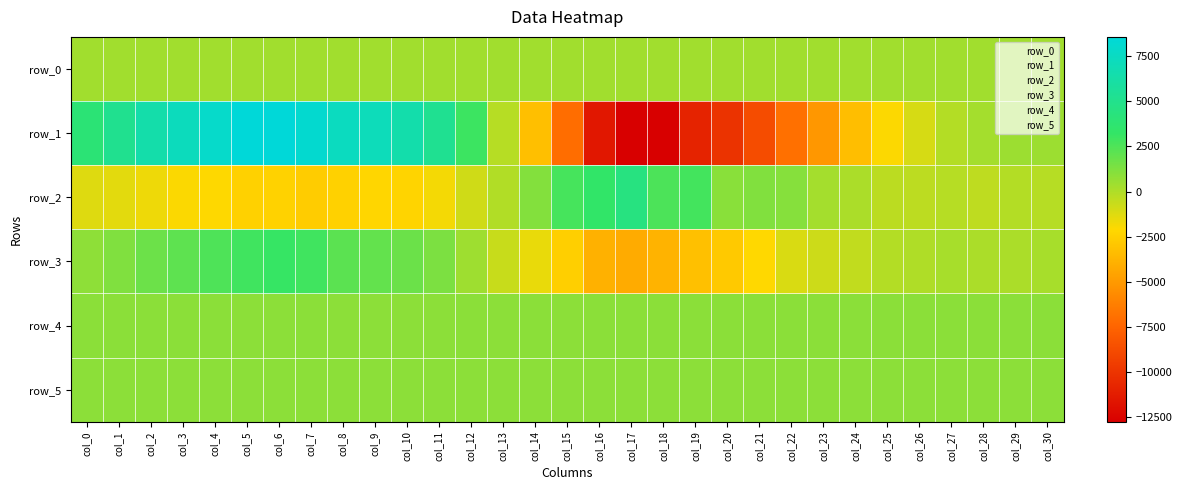

The value of row_5 at col_27 is 498.3. True or false?

False